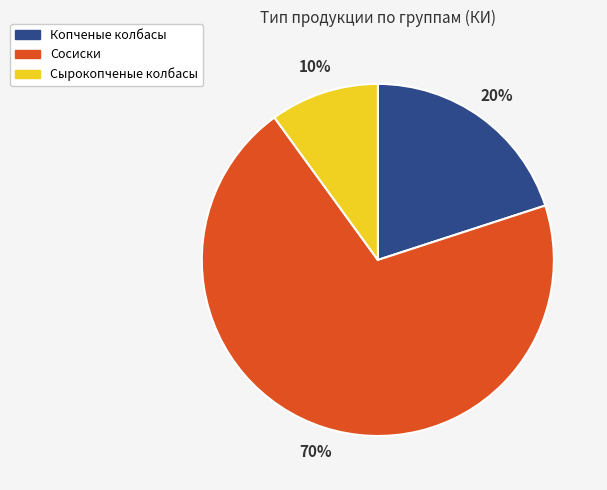

Which slice is the largest?

Сосиски